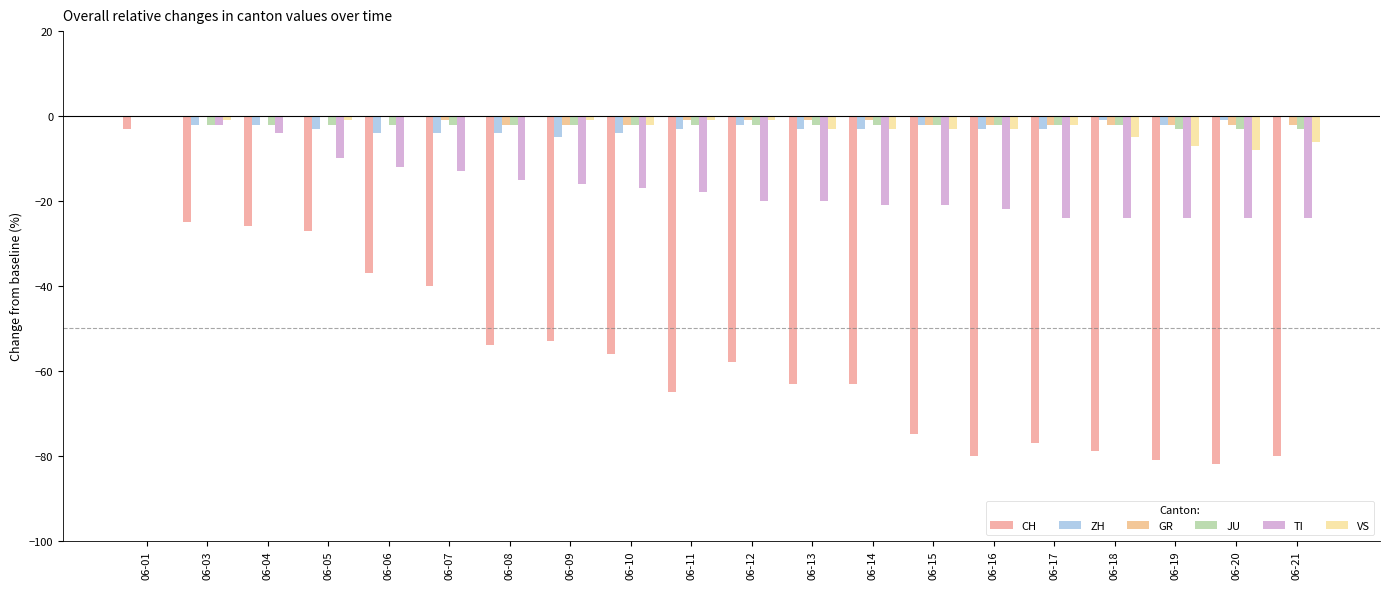

Rank the series by their maximum value, from lowest to highest.

CH, ZH, GR, JU, TI, VS